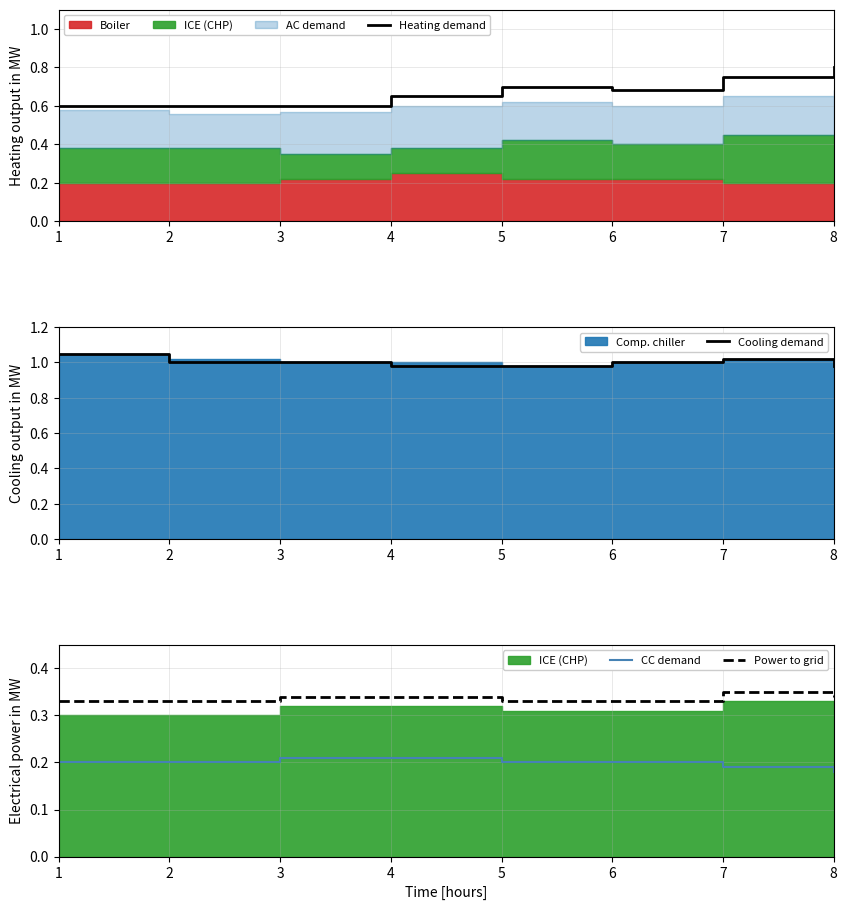

Which series has the widest spread of values?

Heating demand